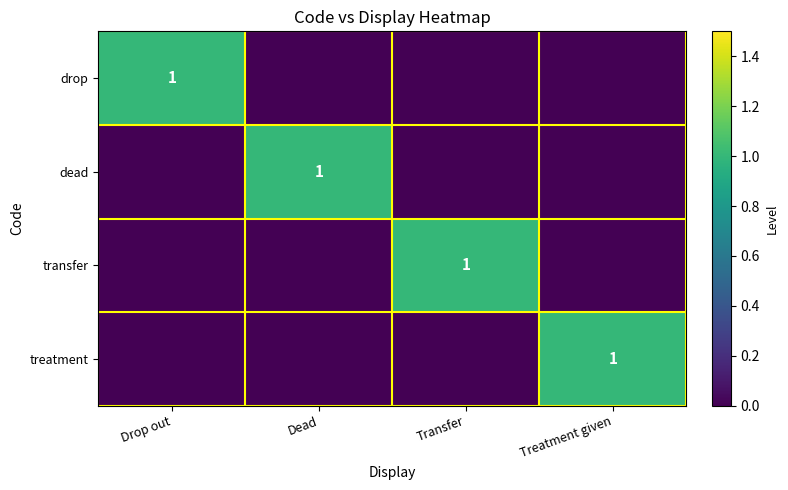

At which category is the sum across all series the highest?

Drop out